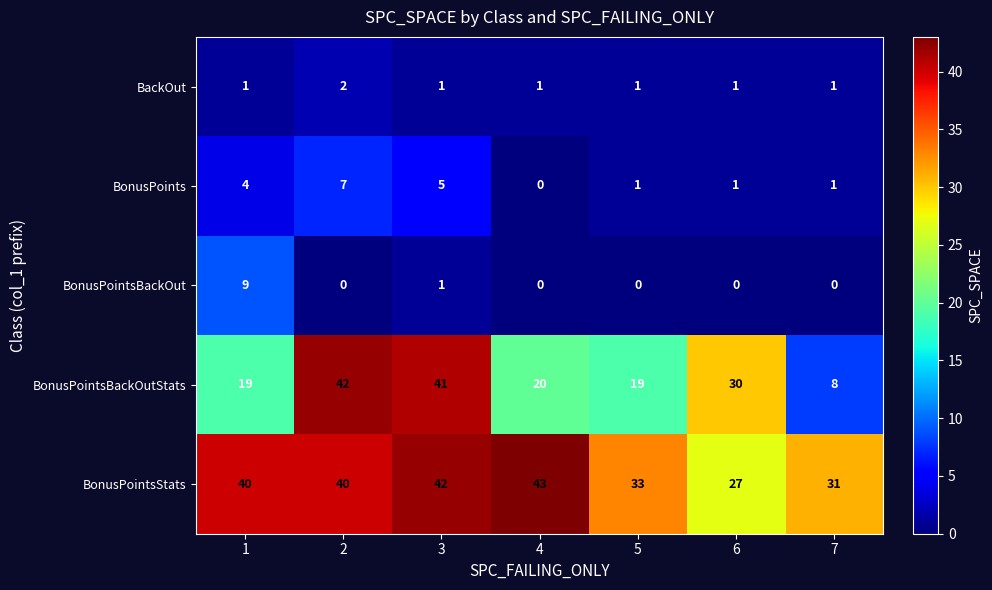

At how many categories does at least one series exceed 15?

7